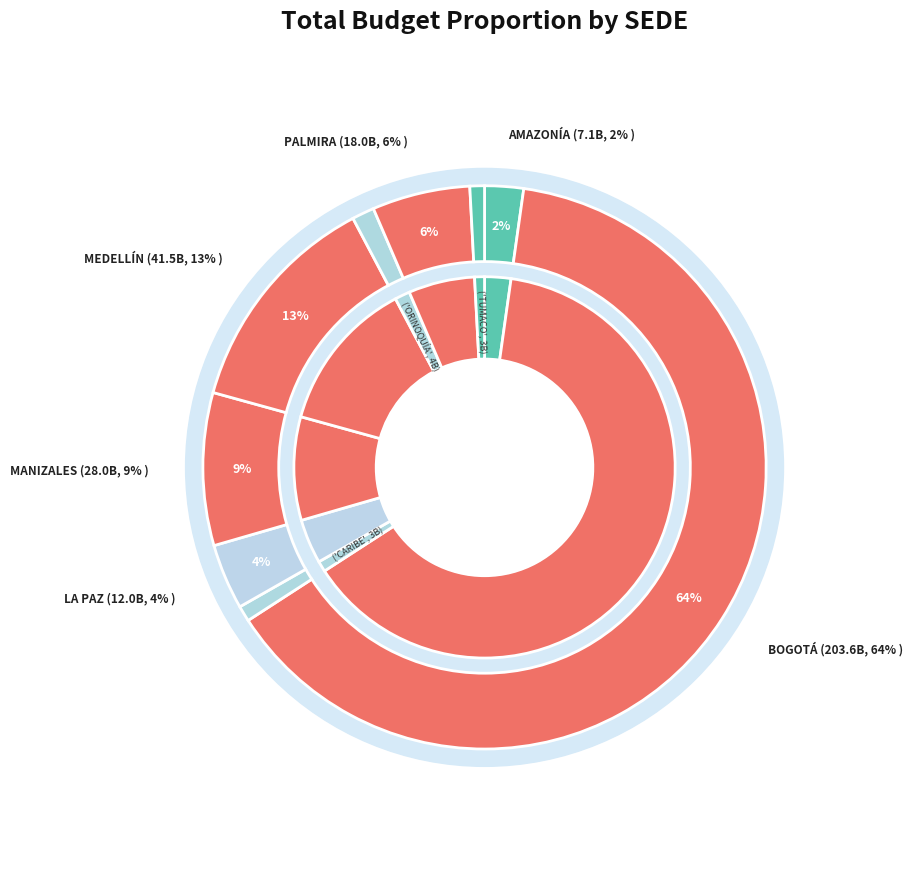

True or false: TUMACO accounts for 1% of the total.

True